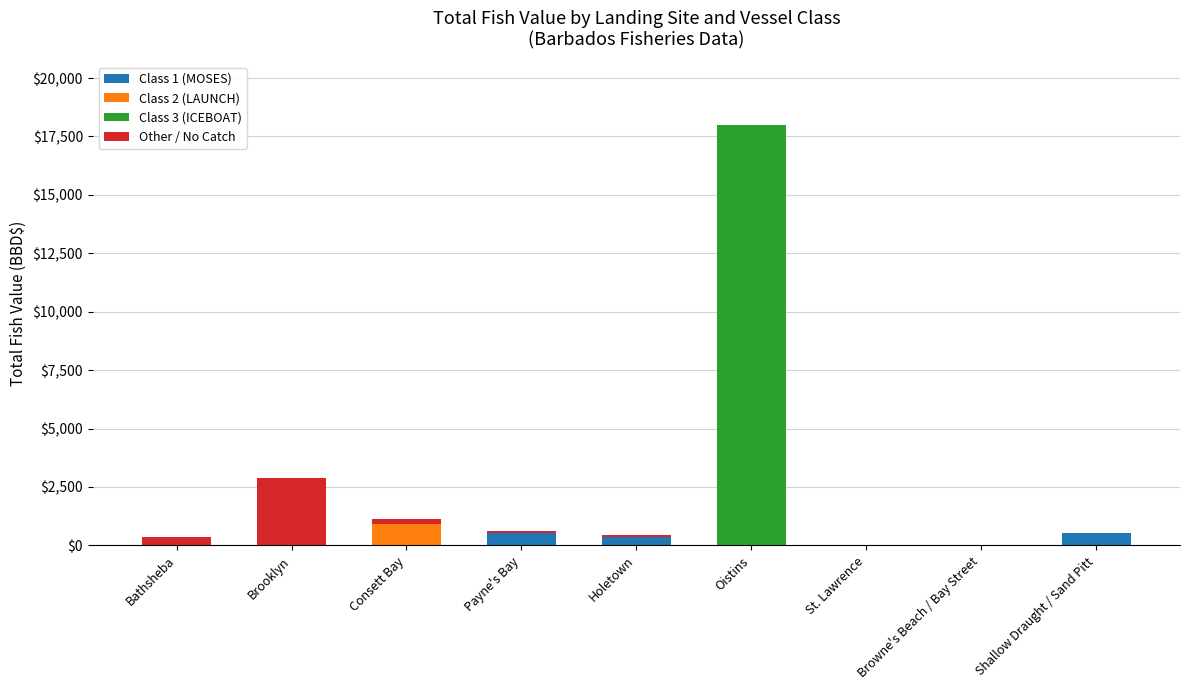

What is the total value across all series at Consett Bay?

1111